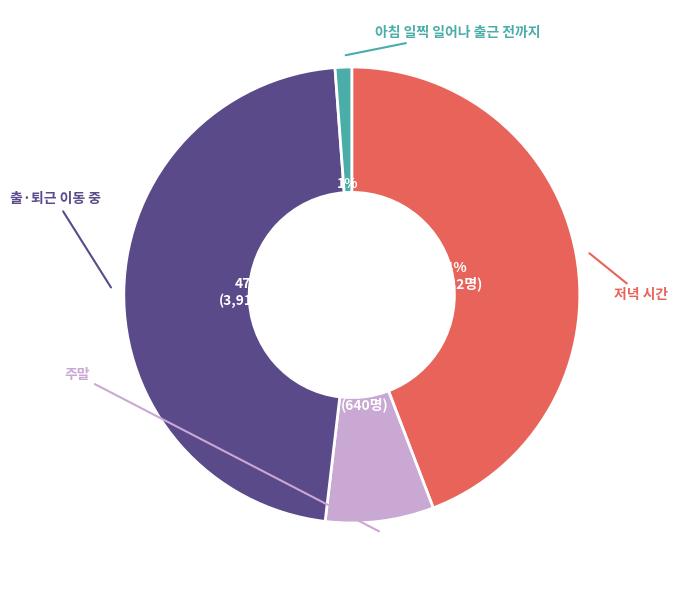

To the nearest percent, what is the difference between the largest and smallest slice percentages?

46%